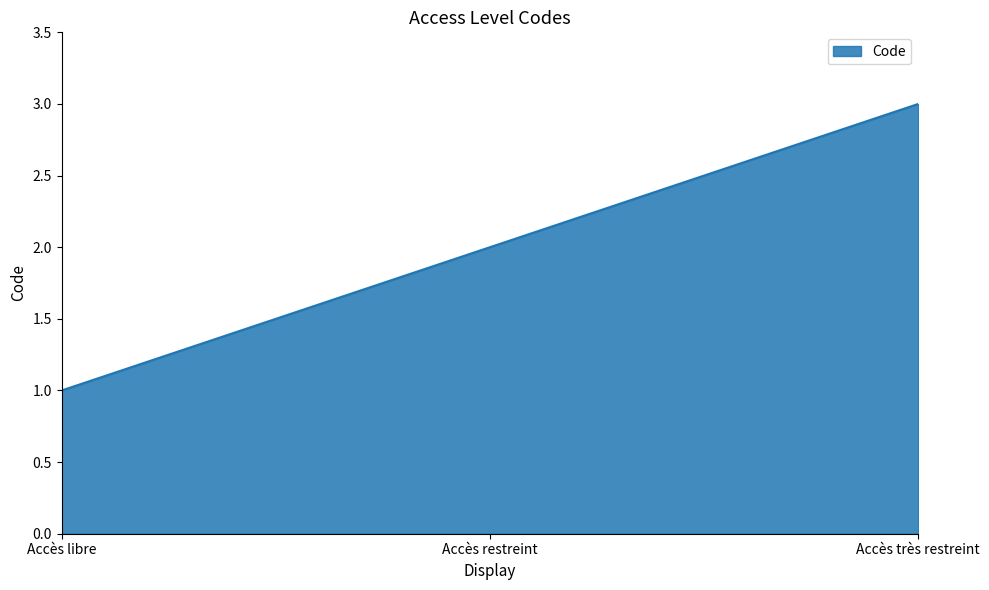

Reading left to right, list all the values displayed in this chart.

Accès libre=1	Accès restreint=2	Accès très restreint=3